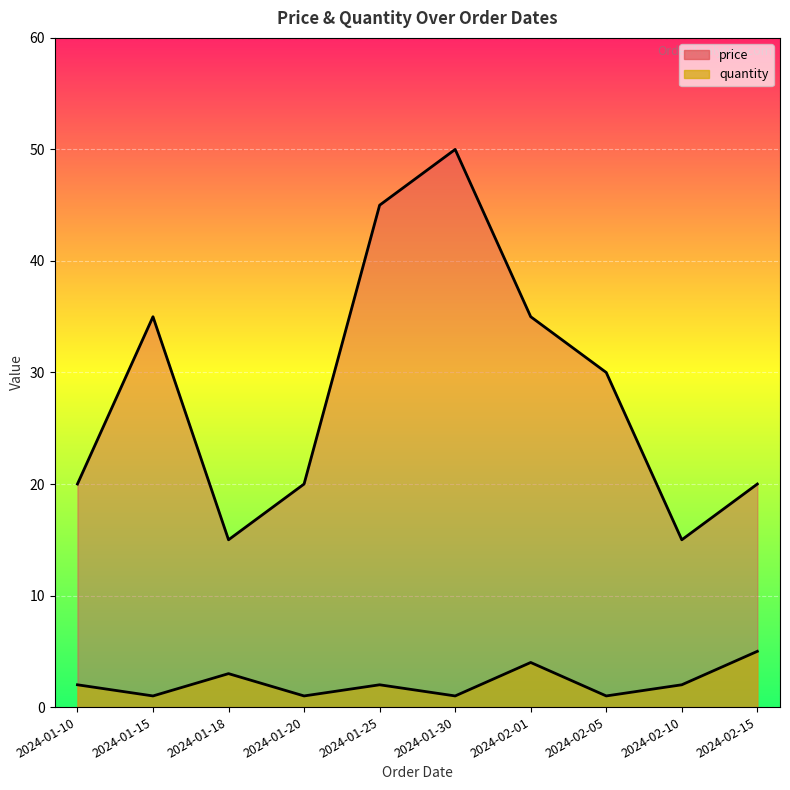

True or false: price and quantity cross at least once.

False